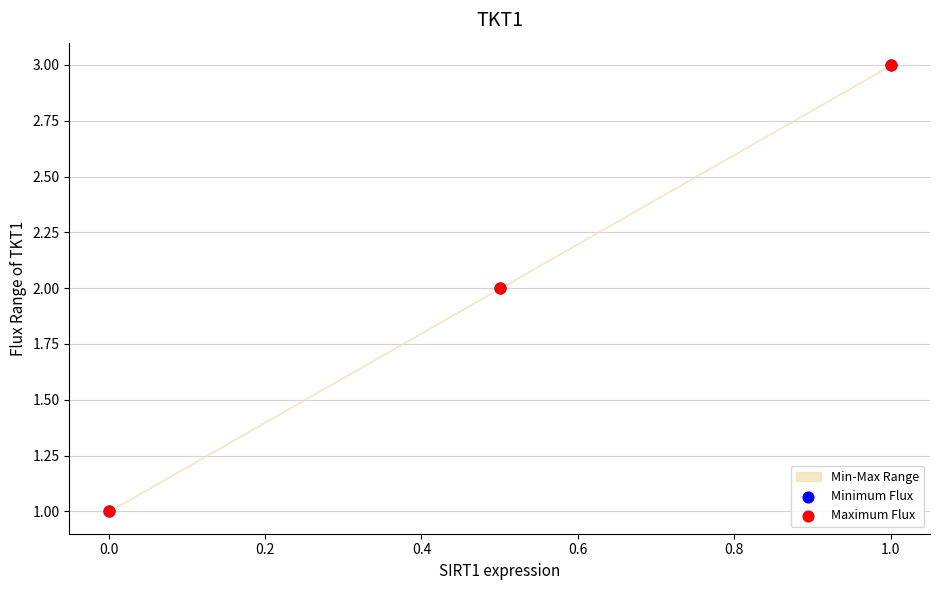

Which series has the largest Y range (max minus min)?

Minimum Flux